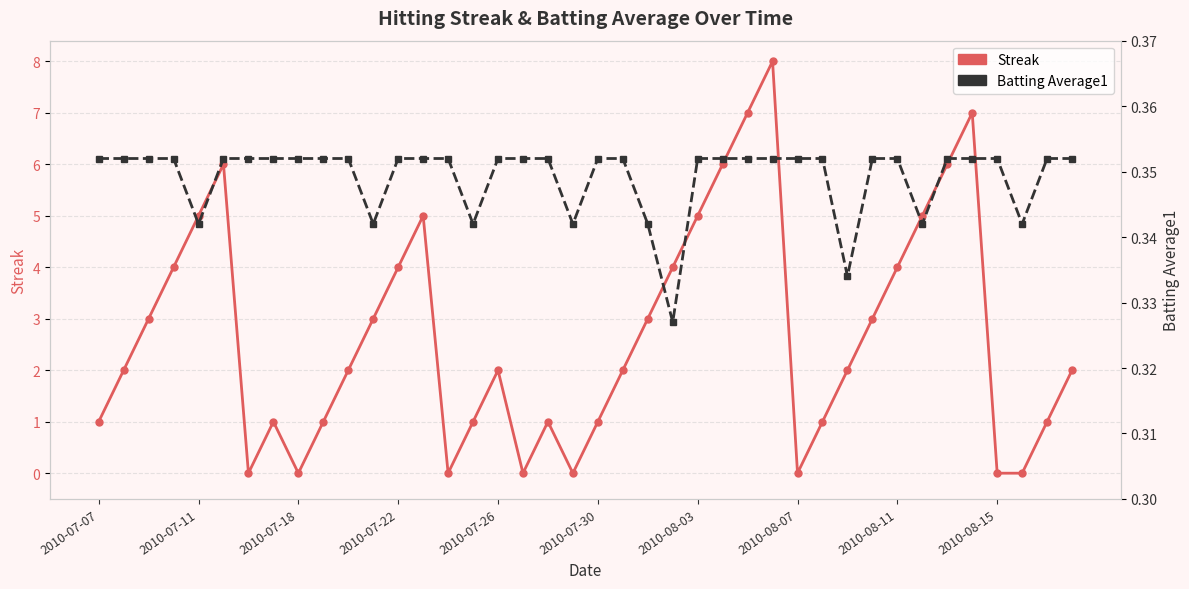

Is the value of Streak at 33 greater than the value of Batting Average1 at 2010-08-15?

Yes